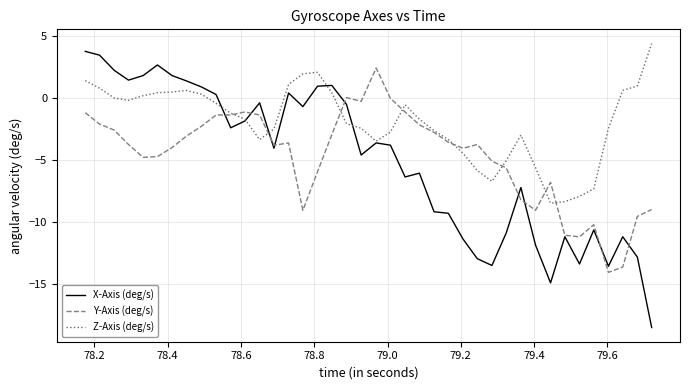

Which series has the largest total across all categories?

Z-Axis (deg/s)